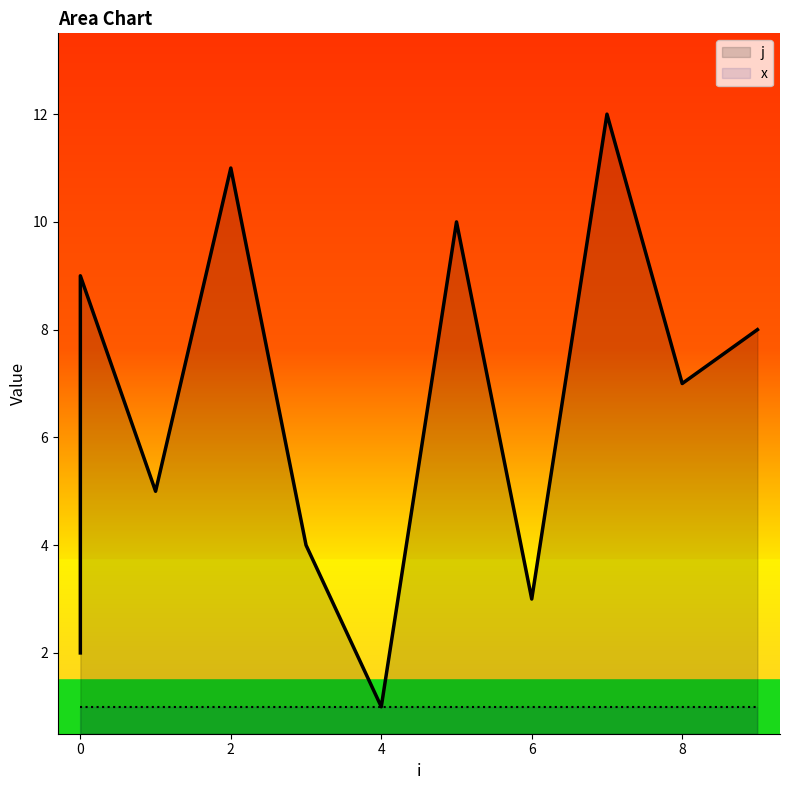

Between 0 and 7, which is larger?

7